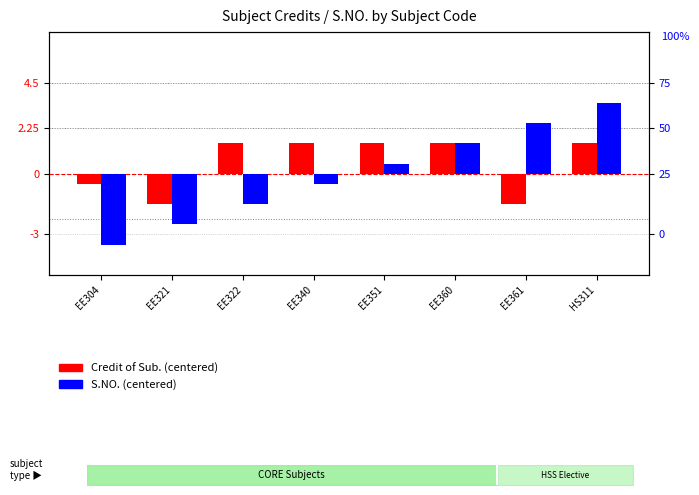

Where does the S.NO. (centered) series first go above 0?

EE351